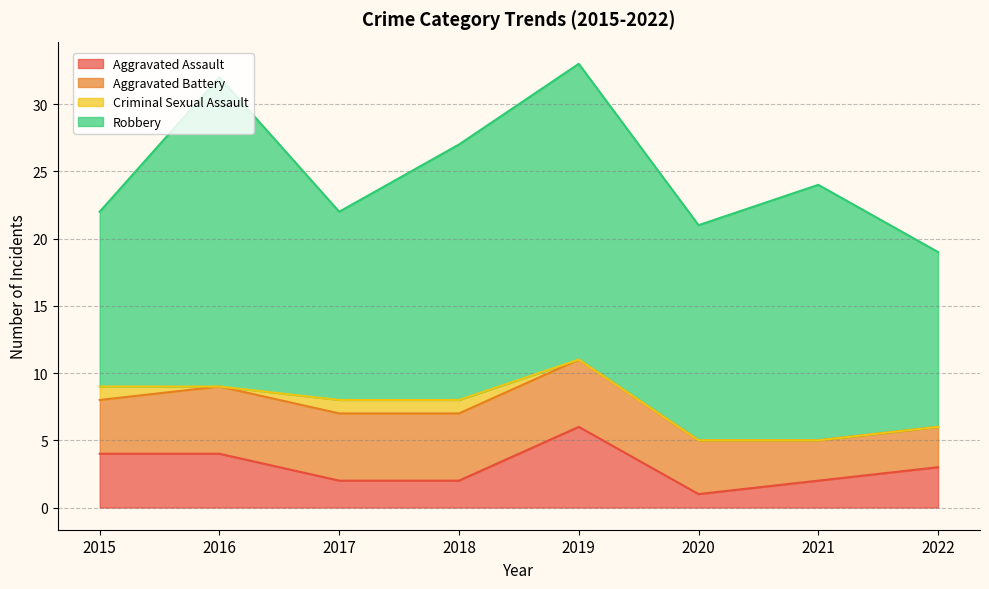

List the labels in order of Aggravated Battery value, smallest first.

2021, 2022, 2015, 2020, 2016, 2017, 2018, 2019